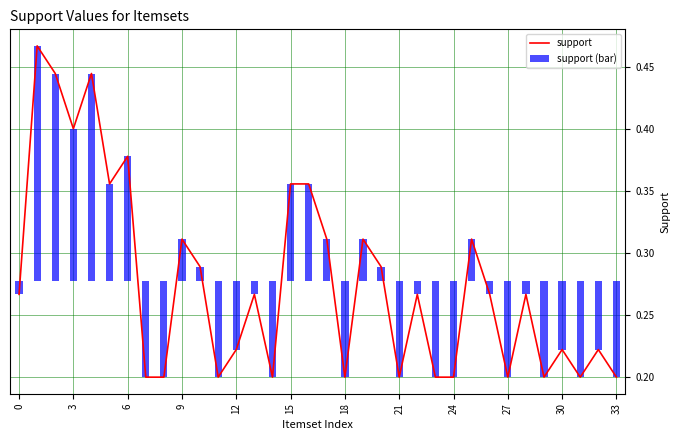

The support series shows 0.2 at 18. True or false?

True